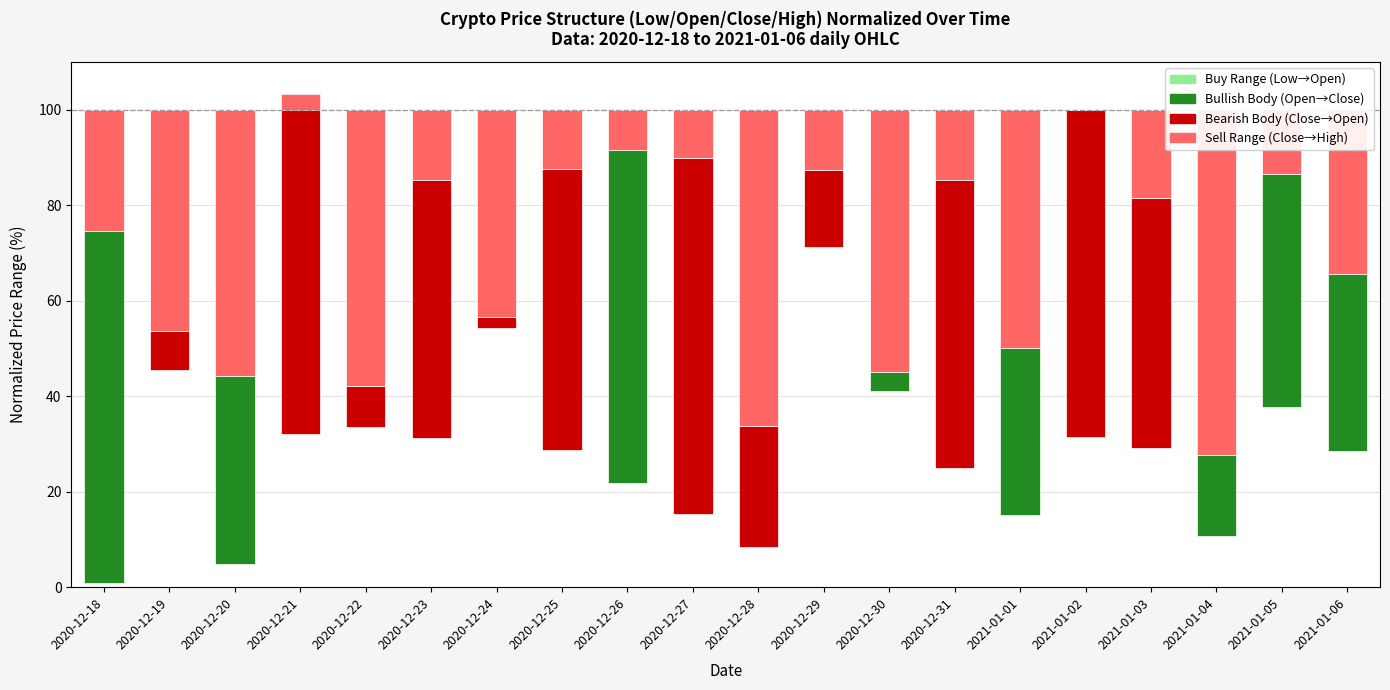

True or false: Low→Open (Buy) has a value of 0.4 at 2020-12-18.

False